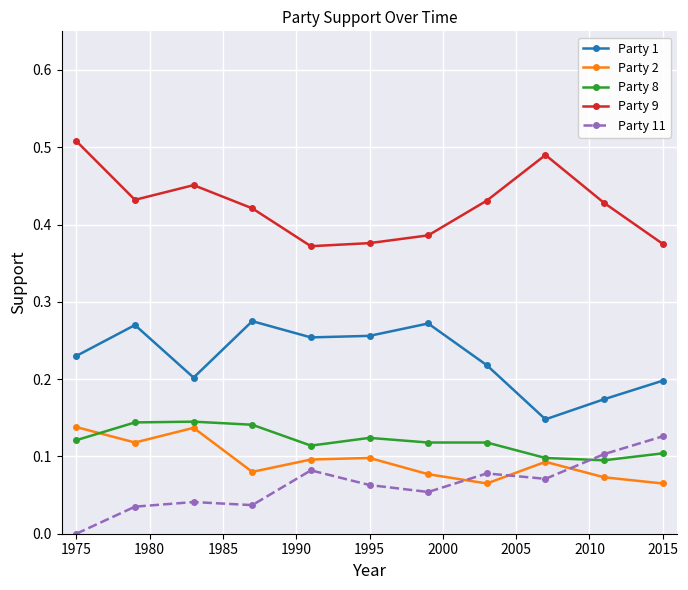

True or false: Party 2 and Party 1 cross at least once.

False